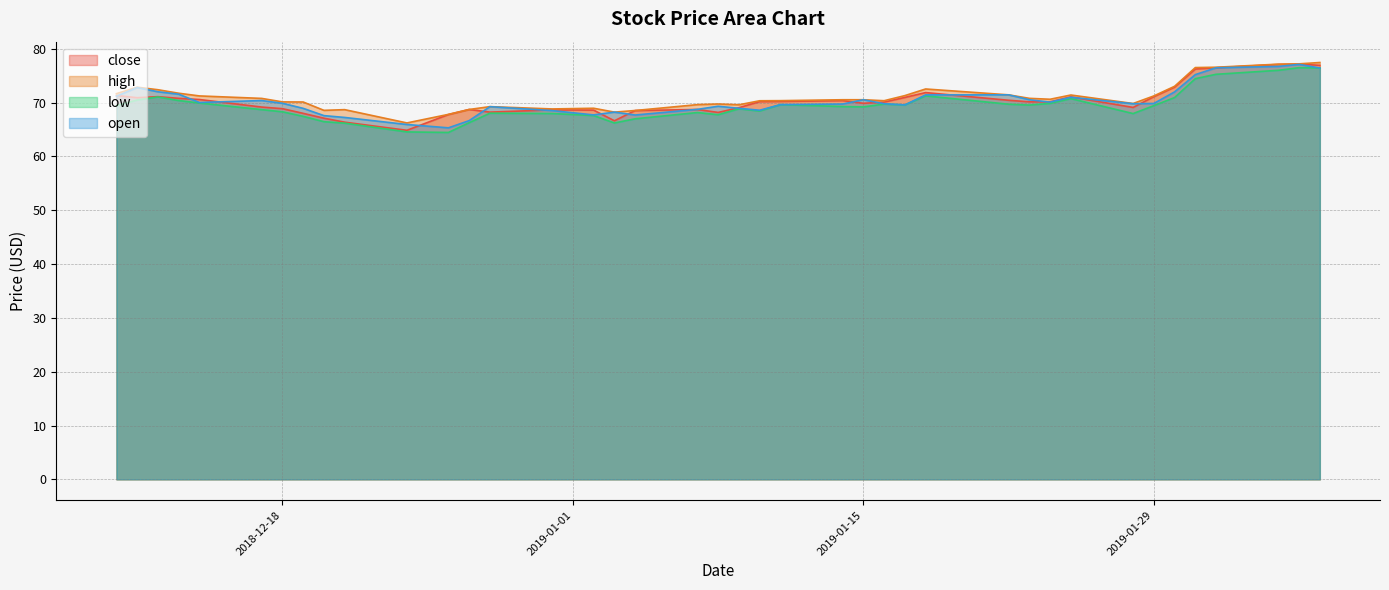

What is the spread (max minus min) of values at 2018-12-10?

2.2